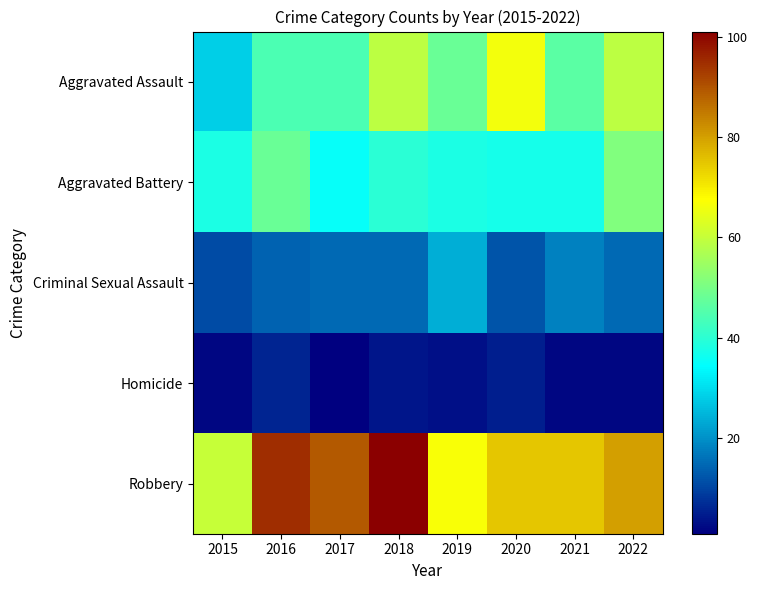

Reading left to right, transcribe all the data shown in this chart.

Aggravated Assault: 2015=28	2016=44	2017=44	2018=59	2019=48	2020=66	2021=46	2022=59
Aggravated Battery: 2015=38	2016=48	2017=35	2018=40	2019=38	2020=37	2021=37	2022=51
Criminal Sexual Assault: 2015=11	2016=14	2017=15	2018=15	2019=24	2020=12	2021=18	2022=15
Homicide: 2015=2	2016=6	2017=1	2018=4	2019=3	2020=5	2021=2	2022=2
Robbery: 2015=60	2016=95	2017=89	2018=101	2019=67	2020=75	2021=75	2022=80